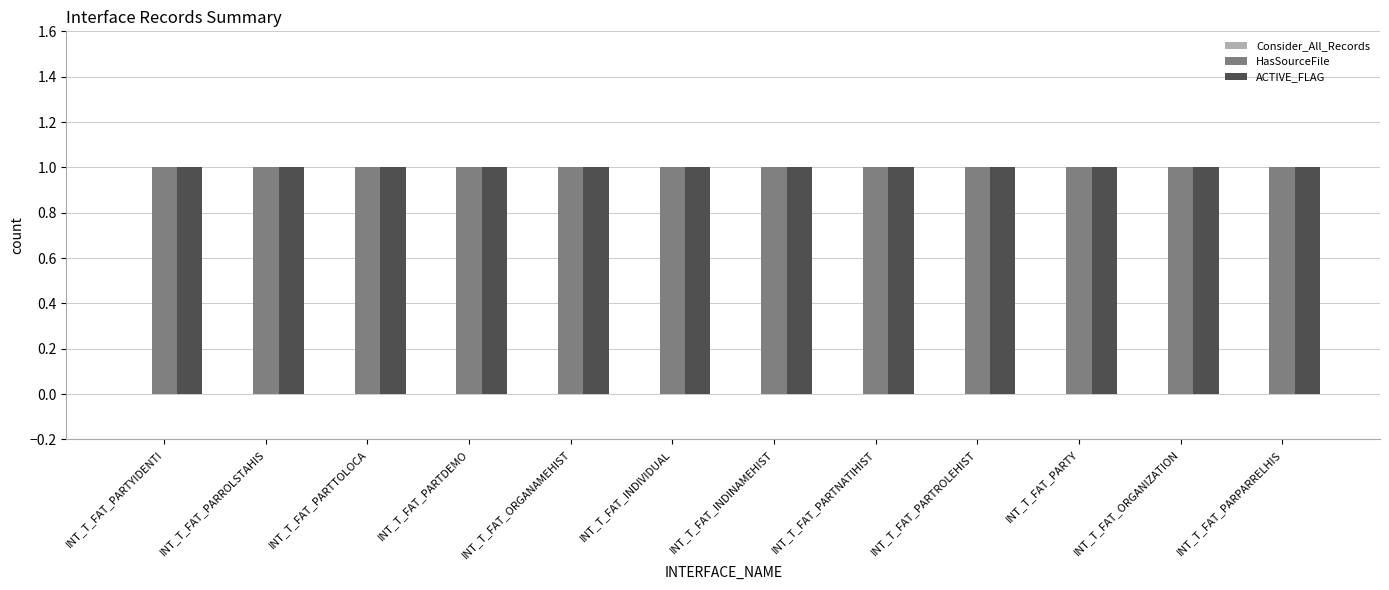

List the labels in order of HasSourceFile value, largest first.

INT_T_FAT_PARTYIDENTI, INT_T_FAT_PARROLSTAHIS, INT_T_FAT_PARTTOLOCA, INT_T_FAT_PARTDEMO, INT_T_FAT_ORGANAMEHIST, INT_T_FAT_INDIVIDUAL, INT_T_FAT_INDINAMEHIST, INT_T_FAT_PARTNATIHIST, INT_T_FAT_PARTROLEHIST, INT_T_FAT_PARTY, INT_T_FAT_ORGANIZATION, INT_T_FAT_PARPARRELHIS